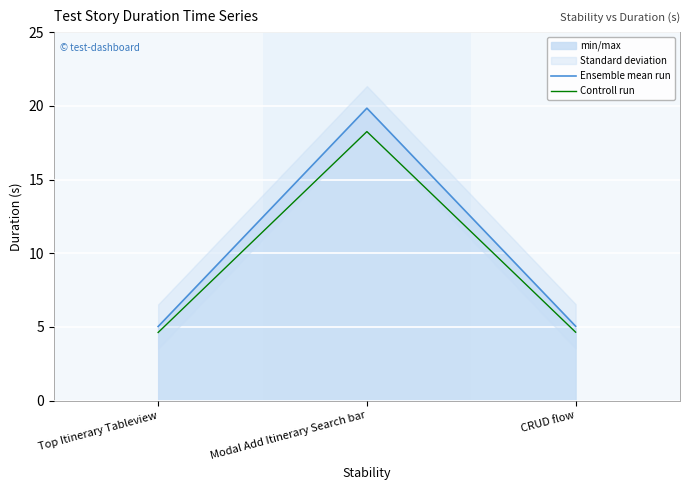

At which label does Ensemble mean run reach its peak?

Modal Add Itinerary Search bar